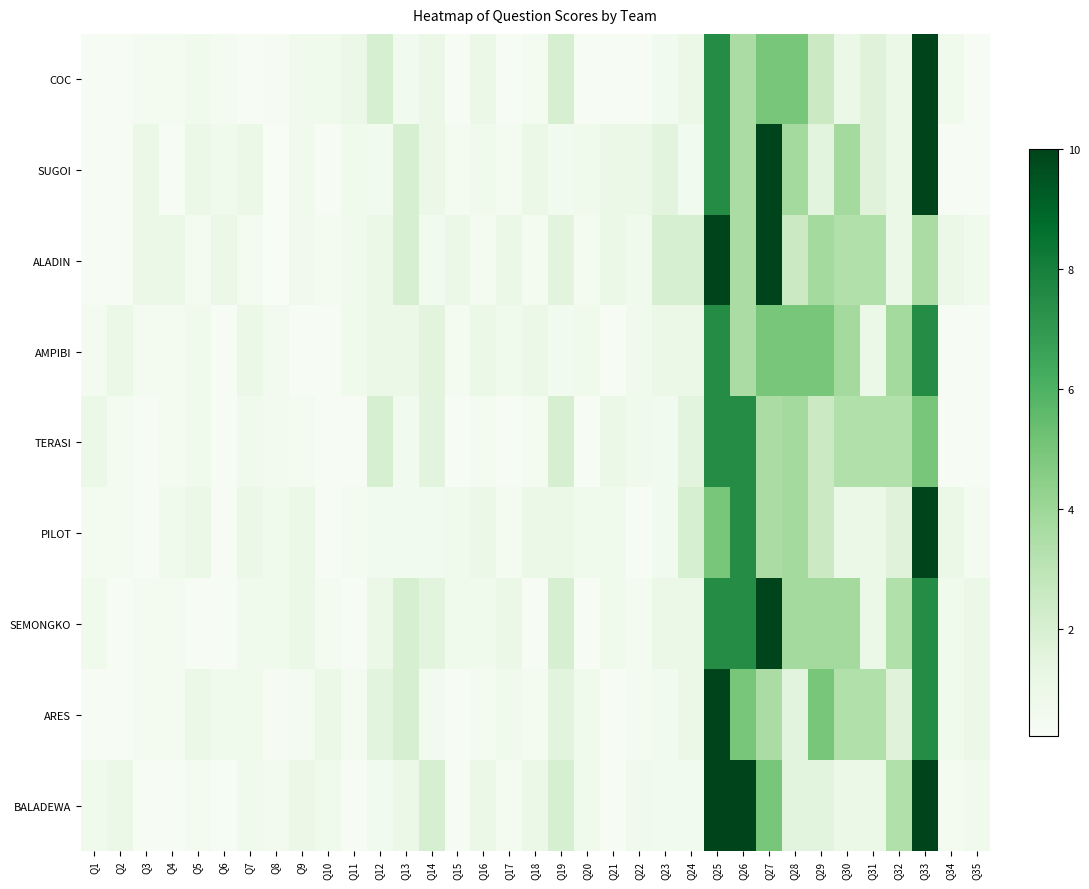

Which has a higher value, Q13 or Q26?

Q26